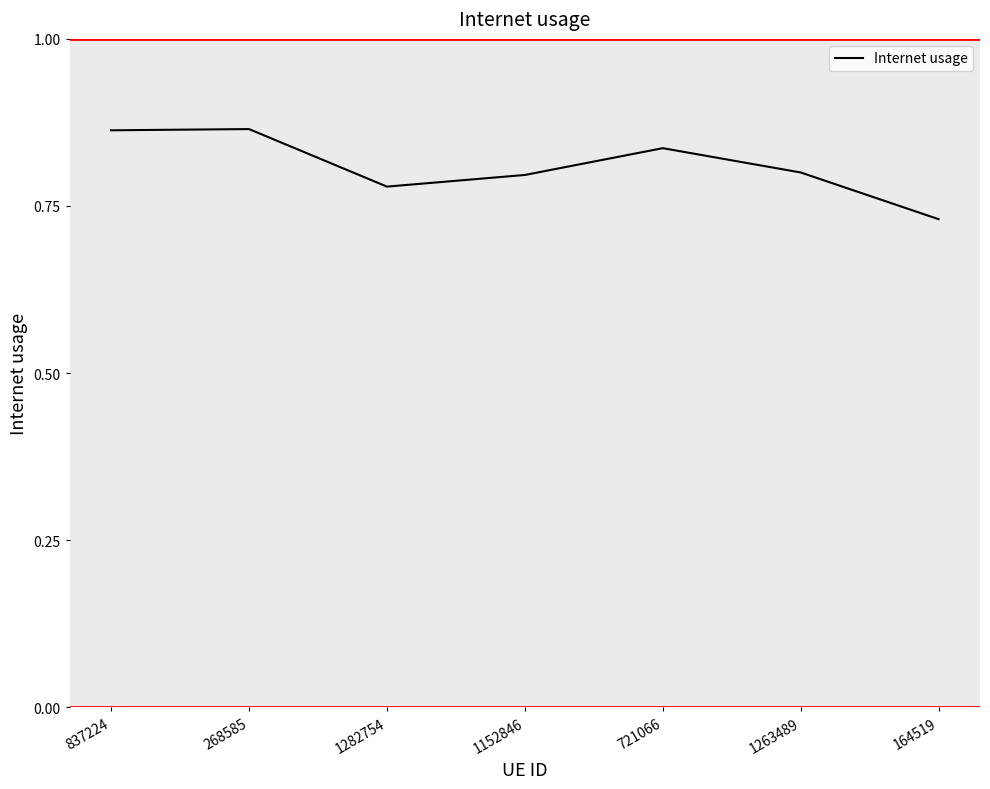

Count the values in the range 0 to 1.

7